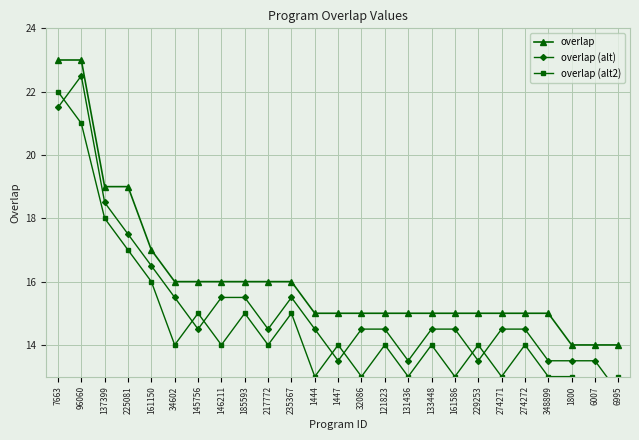

Reading right to left, transcribe all the data shown in this chart.

overlap: 6995=14.0	6007=14.0	1800=14.0	348899=15.0	274272=15.0	274271=15.0	229253=15.0	161586=15.0	133448=15.0	131436=15.0	121823=15.0	32086=15.0	1447=15.0	1444=15.0	235367=16.0	217772=16.0	185593=16.0	146211=16.0	145756=16.0	34602=16.0	161150=17.0	225081=19.0	137399=19.0	96060=23.0	7663=23.0
overlap (alt): 6995=12.5	6007=13.5	1800=13.5	348899=13.5	274272=14.5	274271=14.5	229253=13.5	161586=14.5	133448=14.5	131436=13.5	121823=14.5	32086=14.5	1447=13.5	1444=14.5	235367=15.5	217772=14.5	185593=15.5	146211=15.5	145756=14.5	34602=15.5	161150=16.5	225081=17.5	137399=18.5	96060=22.5	7663=21.5
overlap (alt2): 6995=13.0	6007=12.0	1800=13.0	348899=13.0	274272=14.0	274271=13.0	229253=14.0	161586=13.0	133448=14.0	131436=13.0	121823=14.0	32086=13.0	1447=14.0	1444=13.0	235367=15.0	217772=14.0	185593=15.0	146211=14.0	145756=15.0	34602=14.0	161150=16.0	225081=17.0	137399=18.0	96060=21.0	7663=22.0